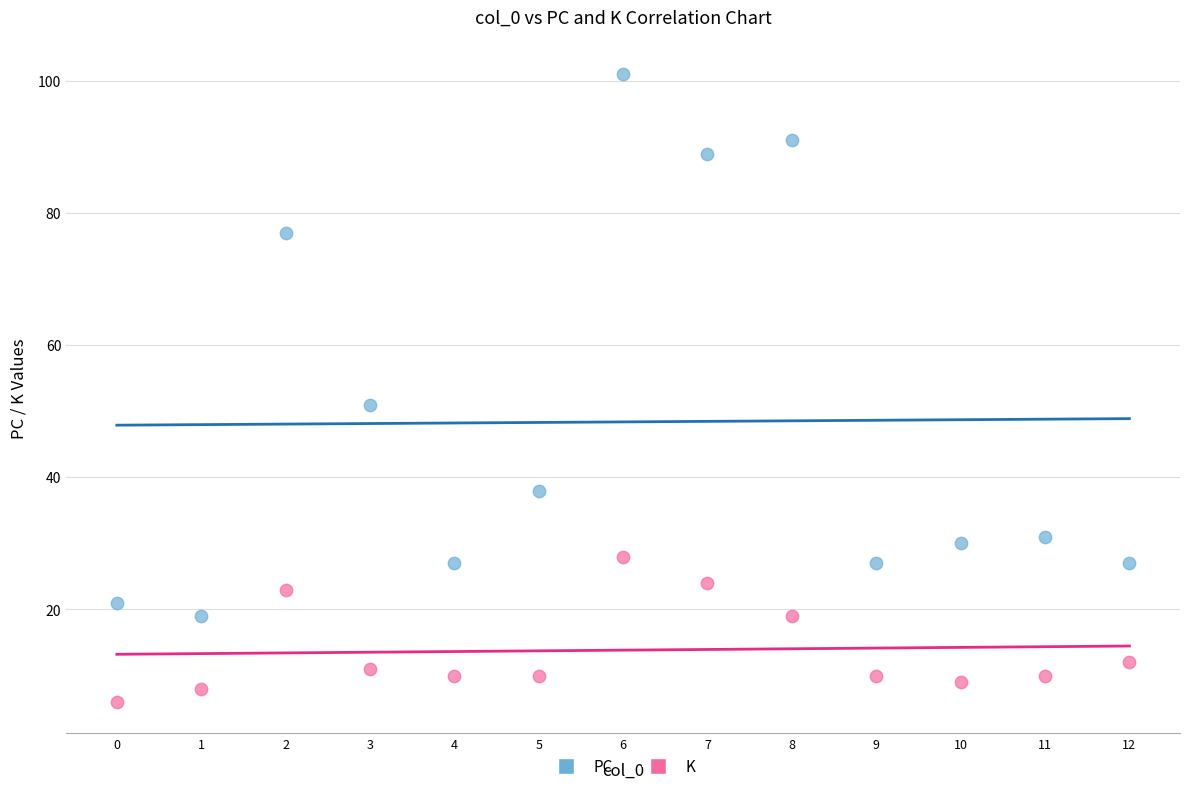

Which series contains the lowest Y value?

K